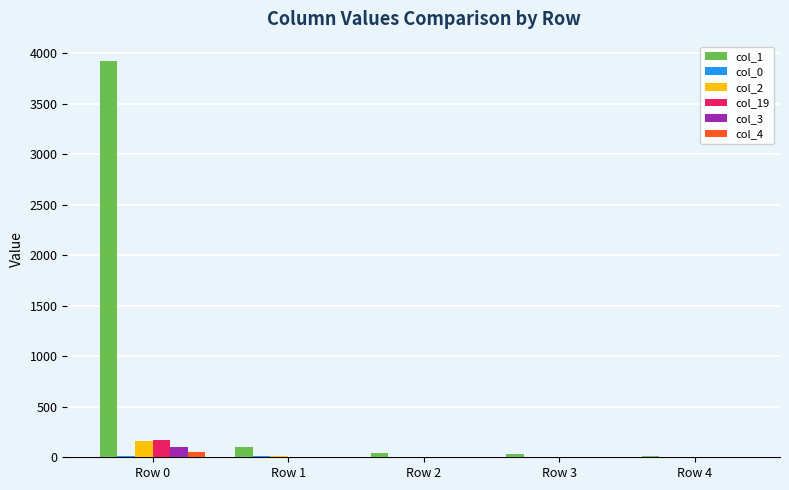

What is the greatest value displayed?

3919